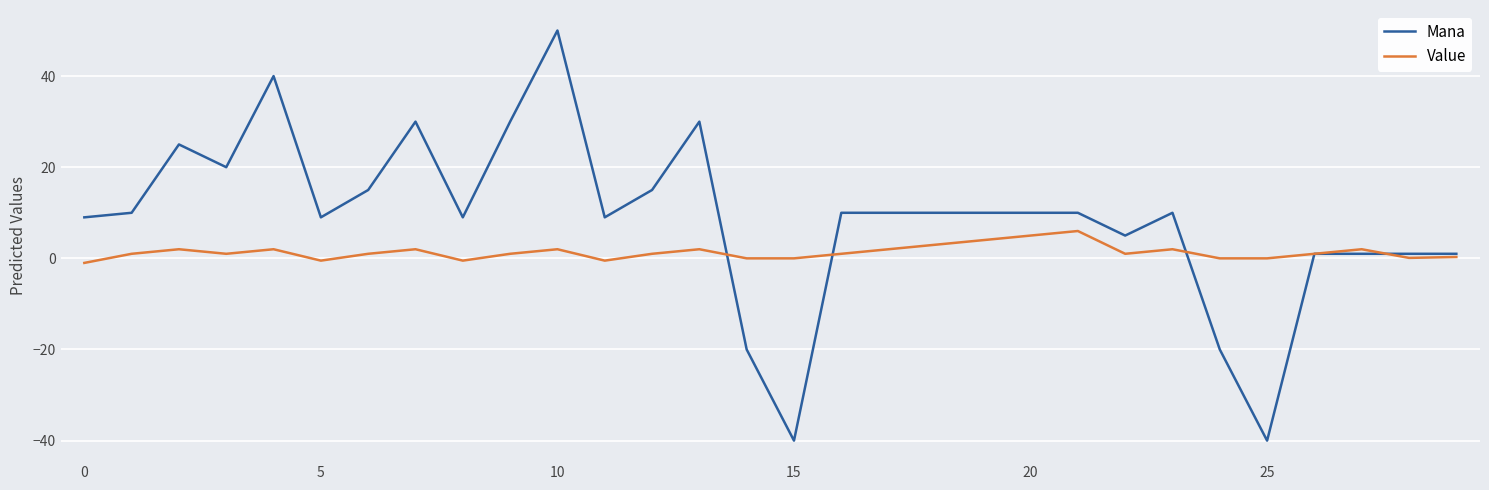

Which series has the largest total across all categories?

Mana